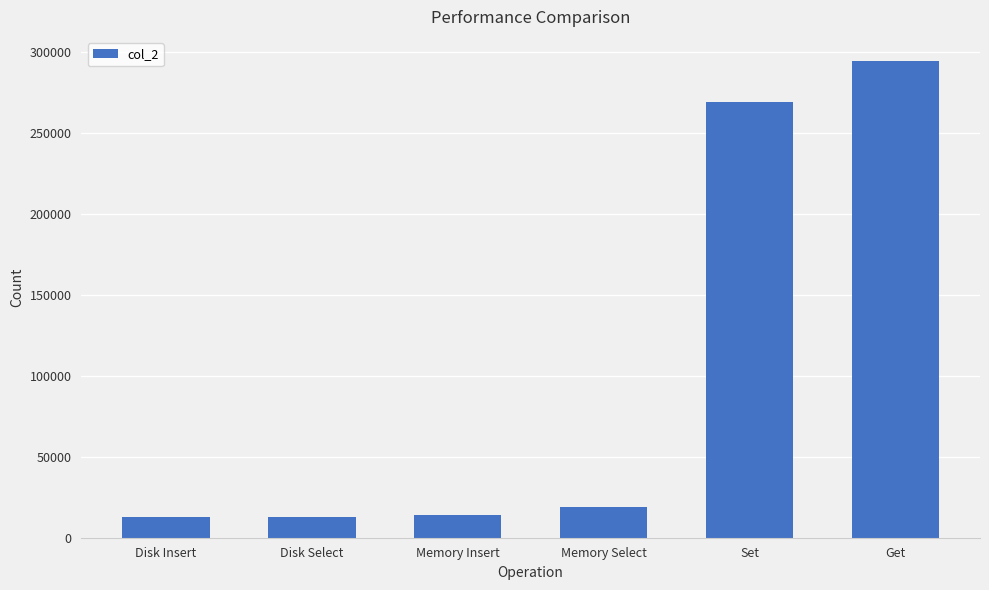

What is the approximate value at Get, to the nearest 10?

294430